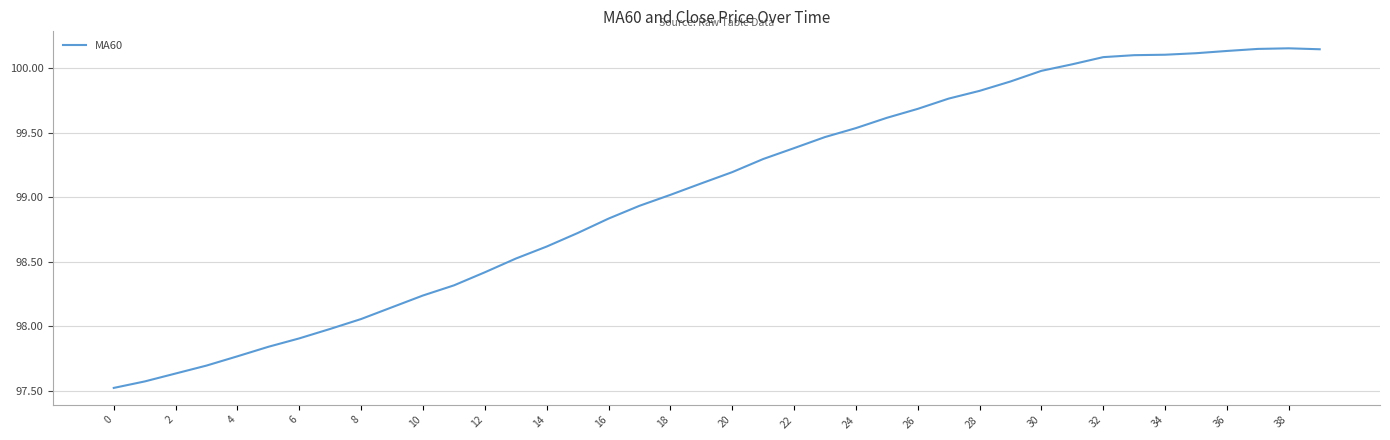

What is the difference between the maximum and second lowest values?

2.6